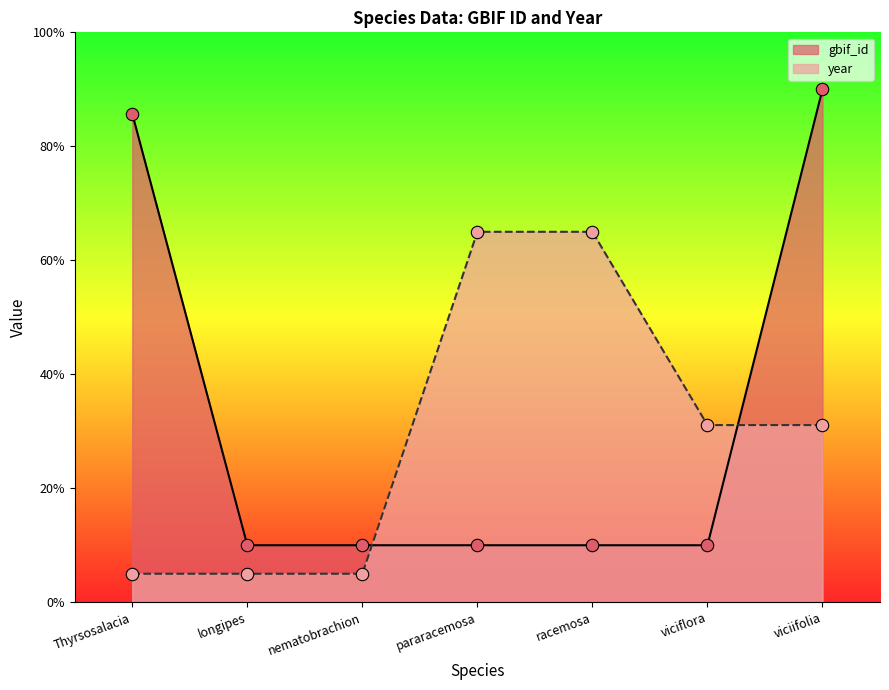

Which series reaches the maximum Y coordinate?

gbif_id